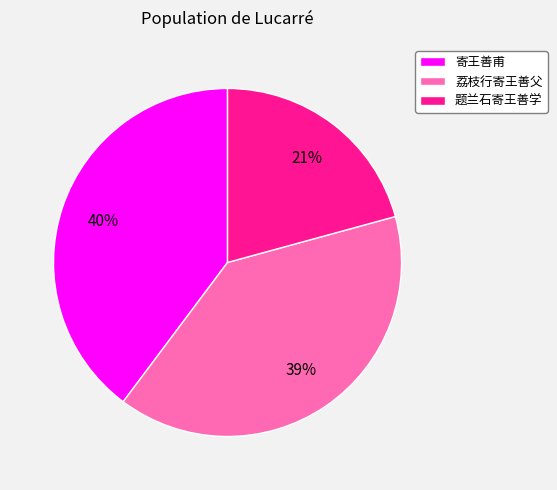

Approximately how many times larger is the value at 荔枝行寄王善父 compared to 题兰石寄王善学?

1.9